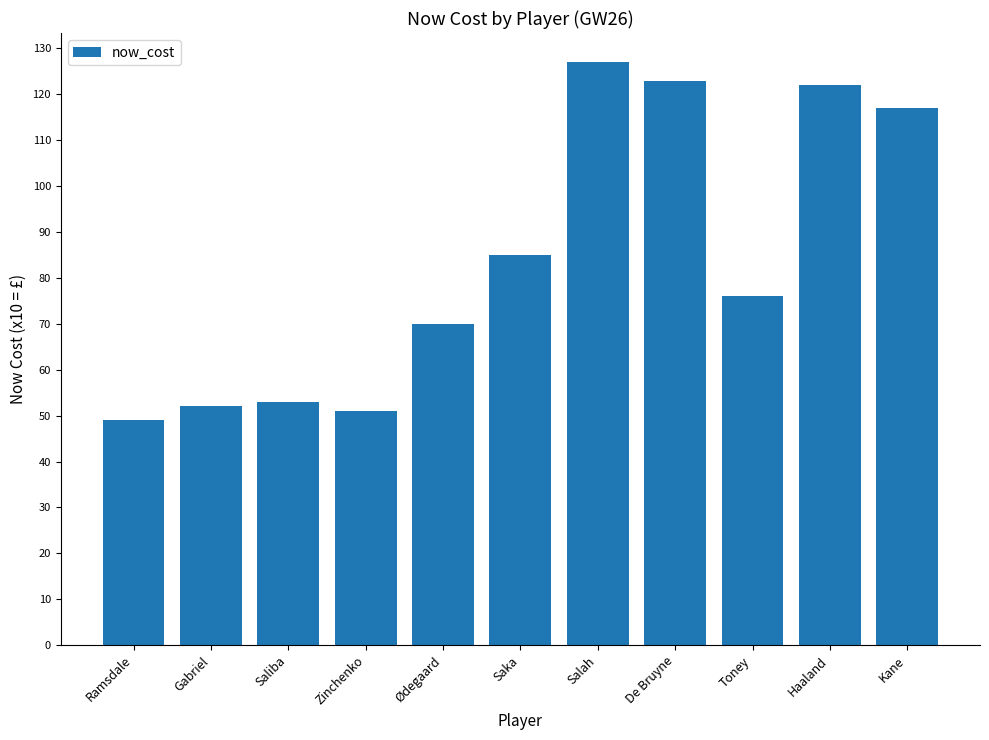

Reading left to right, extract all data points from this chart.

Ramsdale=49	Gabriel=52	Saliba=53	Zinchenko=51	Ødegaard=70	Saka=85	Salah=127	De Bruyne=123	Toney=76	Haaland=122	Kane=117